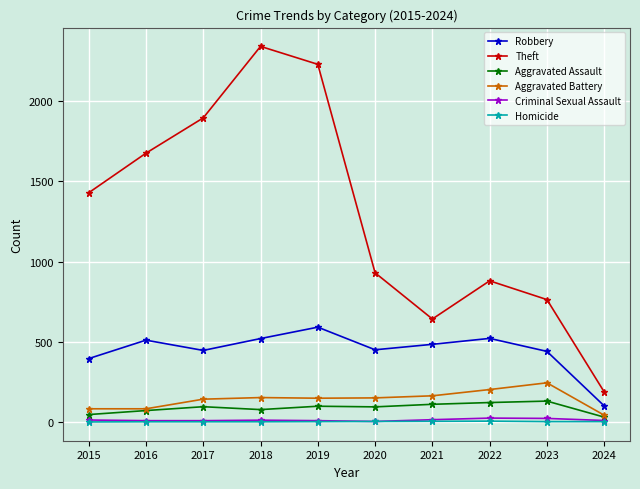

How many interior local valleys does the Theft series have?

1